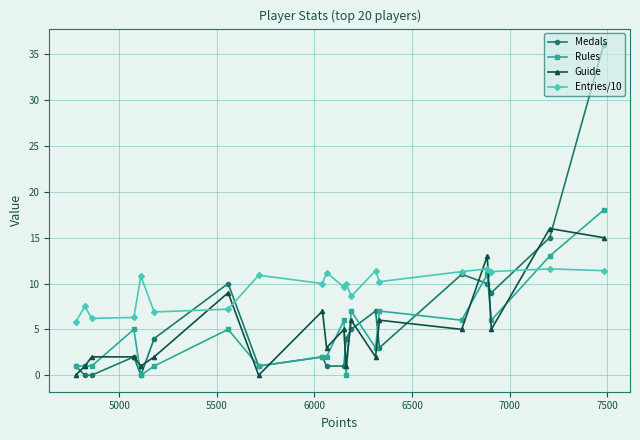

Does the chart display data point markers on the line(s)?

Yes